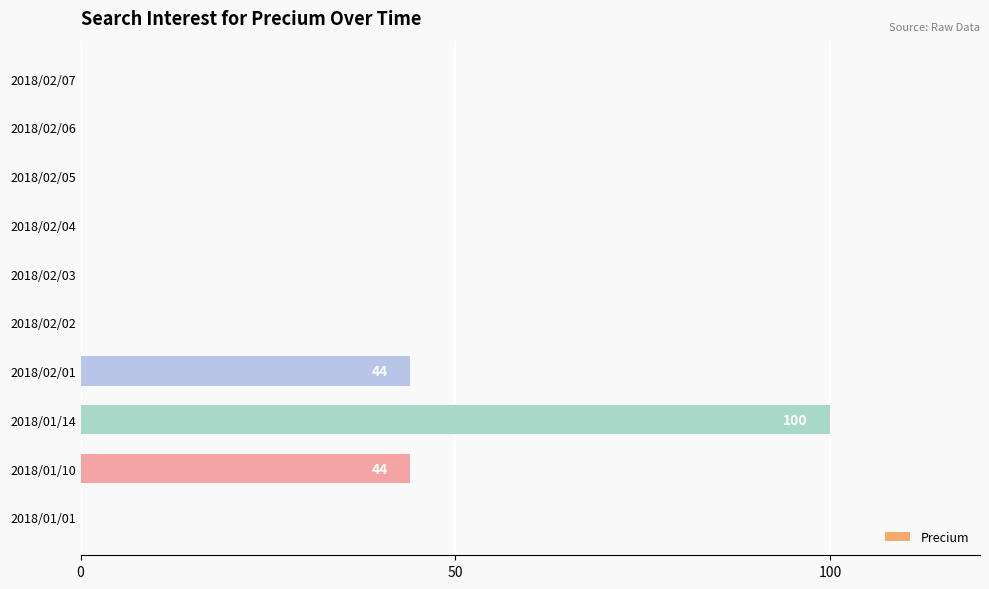

What is the sum of all values?

188